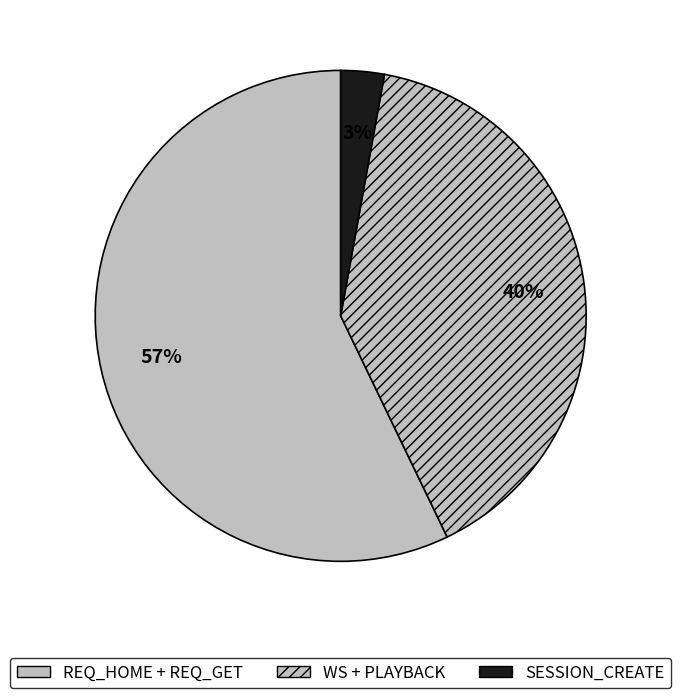

Does any single category account for the majority?

No